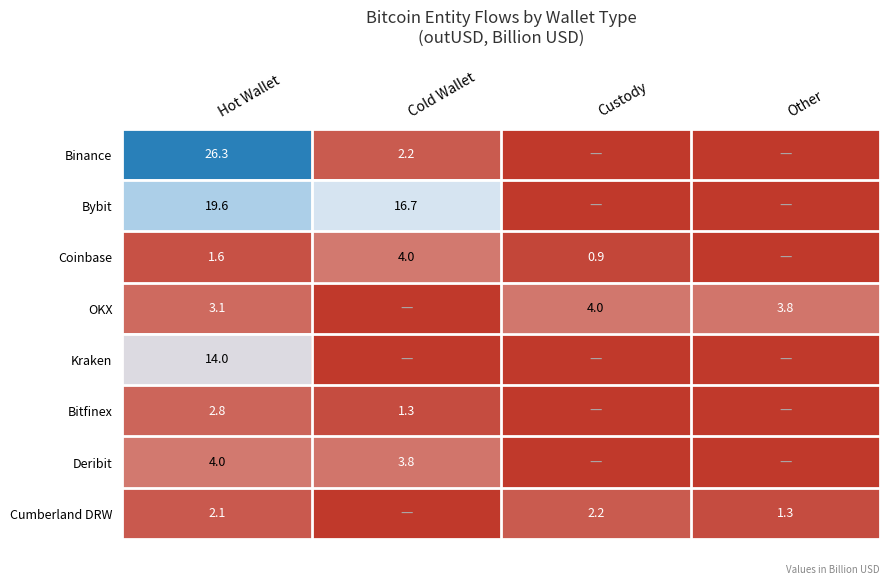

True or false: Bybit has a value of 24.2 at Cold Wallet.

False